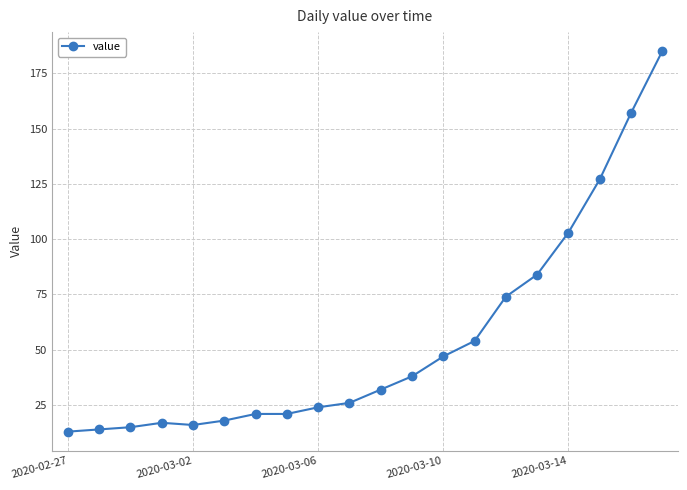

Reading left to right, extract all data points from this chart.

13	14	15	17	16	18	21	21	24	26	32	38	47	54	74	84	103	127	157	185